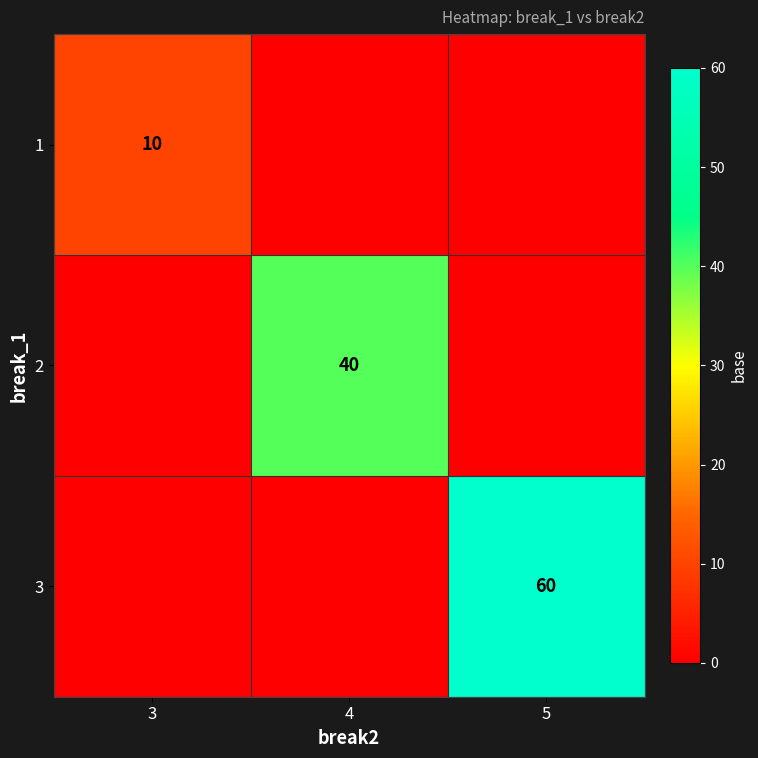

The value of 3 at 5 is 60. True or false?

True